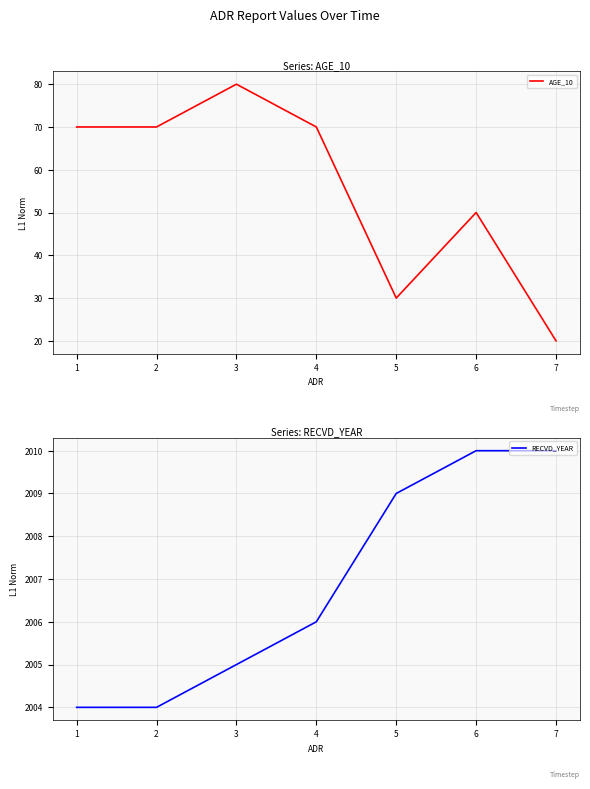

What is the value of the RECVD_YEAR point at the 4th from the left?

2006